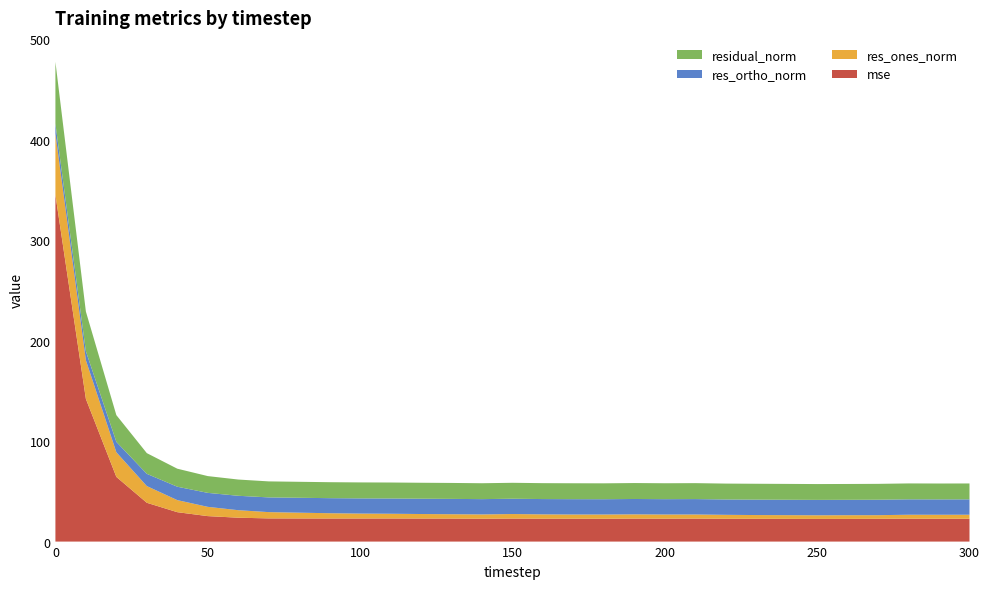

Reading left to right, what are all the values shown in this chart?

mse: 0=345.2	10=142.0	20=64.4	30=38.6	40=29.3	50=25.4	60=23.8	70=23.1	80=23.0	90=23.0	100=23.0	110=23.0	120=22.9	130=22.9	140=22.8	150=22.9	160=22.8	170=22.8	180=22.7	190=22.9	200=22.8	210=22.9	220=22.7	230=22.7	240=22.6	250=22.6	260=22.6	270=22.7	280=22.8	290=22.7	300=22.7
res_ones_norm: 0=60.8	10=38.5	20=24.5	30=16.6	40=12.0	50=9.2	60=7.5	70=6.3	80=5.8	90=5.3	100=4.9	110=4.7	120=4.5	130=4.3	140=4.3	150=4.5	160=4.3	170=4.2	180=4.2	190=4.2	200=4.1	210=4.1	220=3.9	230=3.7	240=3.7	250=3.6	260=3.7	270=3.6	280=3.9	290=4.0	300=4.0
res_ortho_norm: 0=9.9	10=9.0	20=10.4	30=12.2	40=13.3	50=13.9	60=14.3	70=14.7	80=14.8	90=15.0	100=15.1	110=15.2	120=15.2	130=15.3	140=15.2	150=15.2	160=15.2	170=15.3	180=15.2	190=15.3	200=15.3	210=15.3	220=15.3	230=15.4	240=15.3	250=15.3	260=15.3	270=15.4	280=15.3	290=15.3	300=15.3
residual_norm: 0=61.6	10=39.5	20=26.6	30=20.6	40=17.9	50=16.7	60=16.2	70=15.9	80=15.9	90=15.9	100=15.9	110=15.9	120=15.9	130=15.9	140=15.8	150=15.9	160=15.8	170=15.8	180=15.8	190=15.9	200=15.8	210=15.9	220=15.8	230=15.8	240=15.8	250=15.8	260=15.8	270=15.8	280=15.8	290=15.8	300=15.8